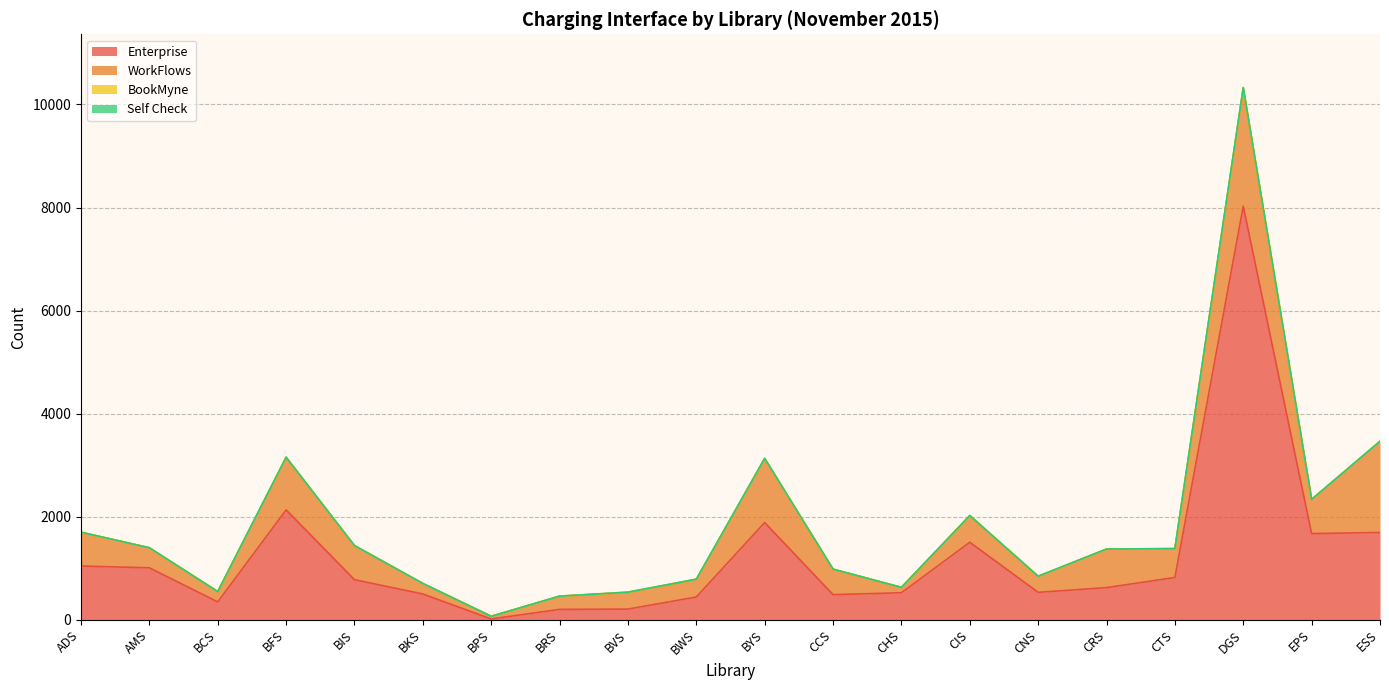

True or false: WorkFlows has a value of 514 at CIS.

True